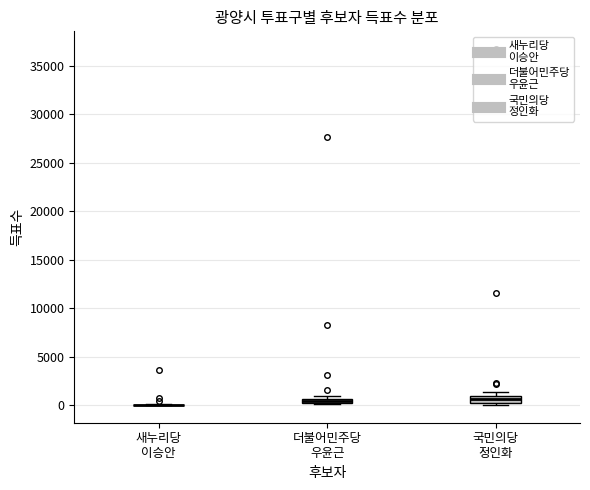

Where is the lower edge of the box for 더불어민주당 우윤근 on the y-axis? The values are not printed on the chart, so give them approximately, as read against the axis.

0